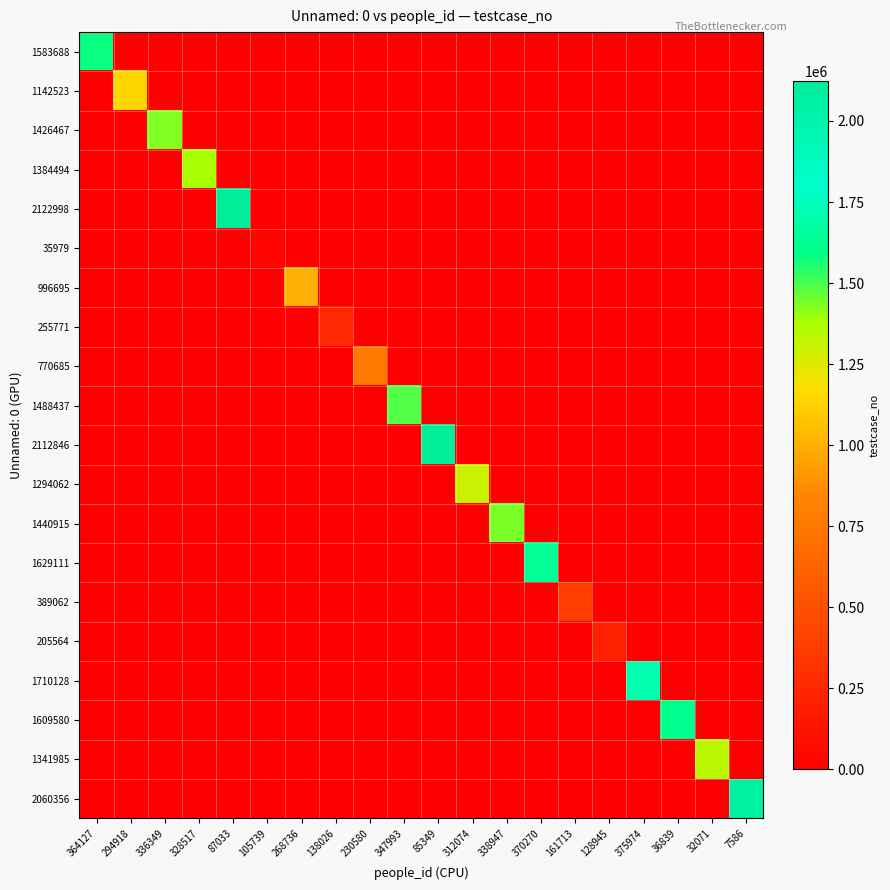

What is the difference between the highest and lowest values at 336349?

1426468